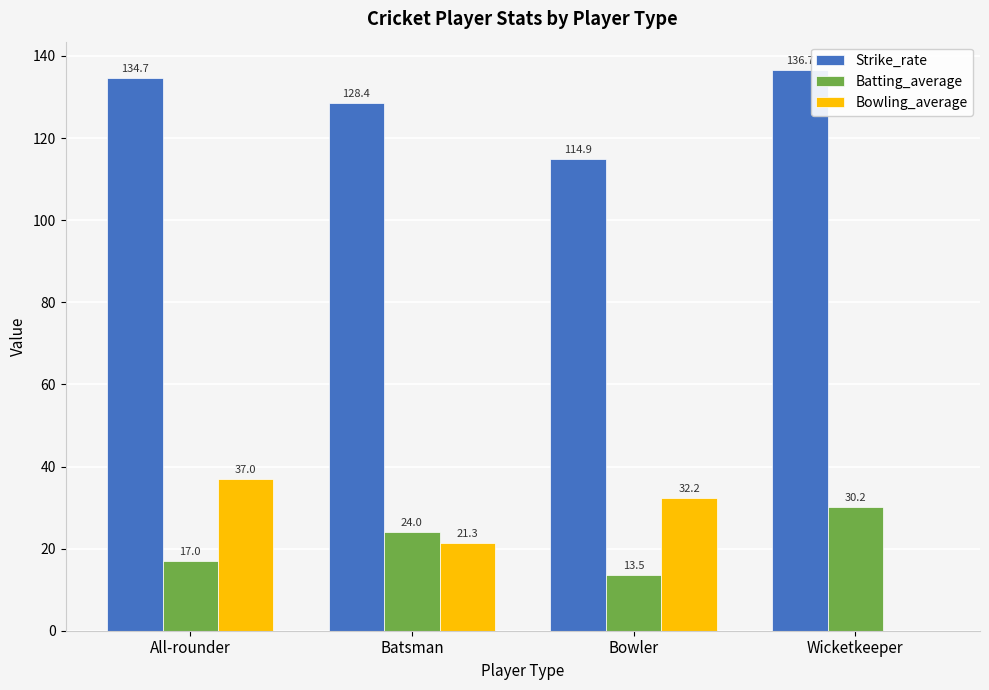

True or false: Bowling_average has a value of 21.3 at Batsman.

True